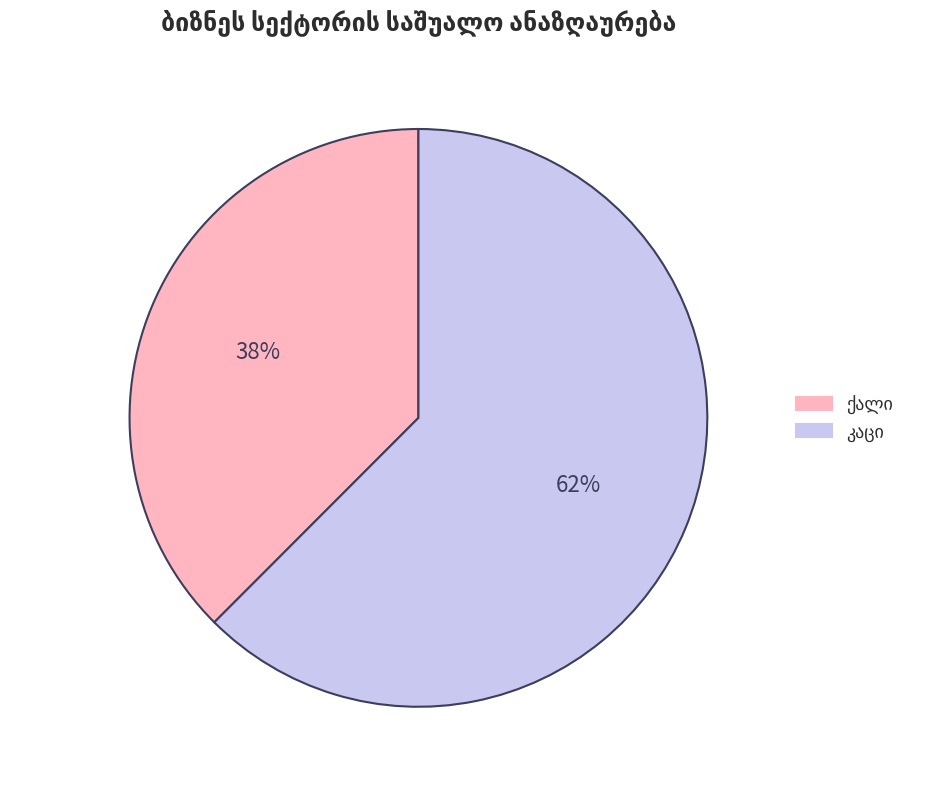

How many slices are in this pie chart?

2